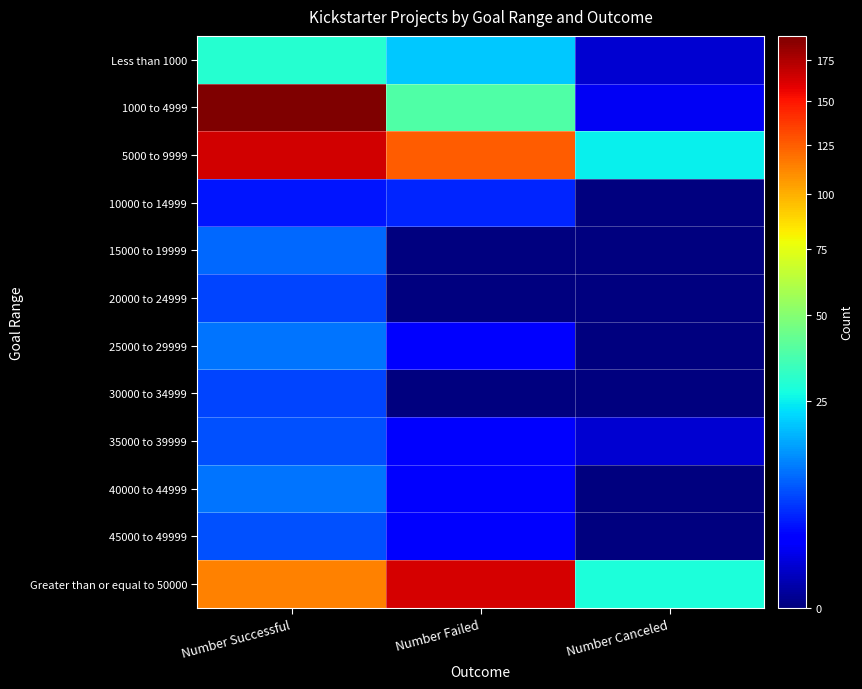

What is the total value across all series at Number Failed?

364